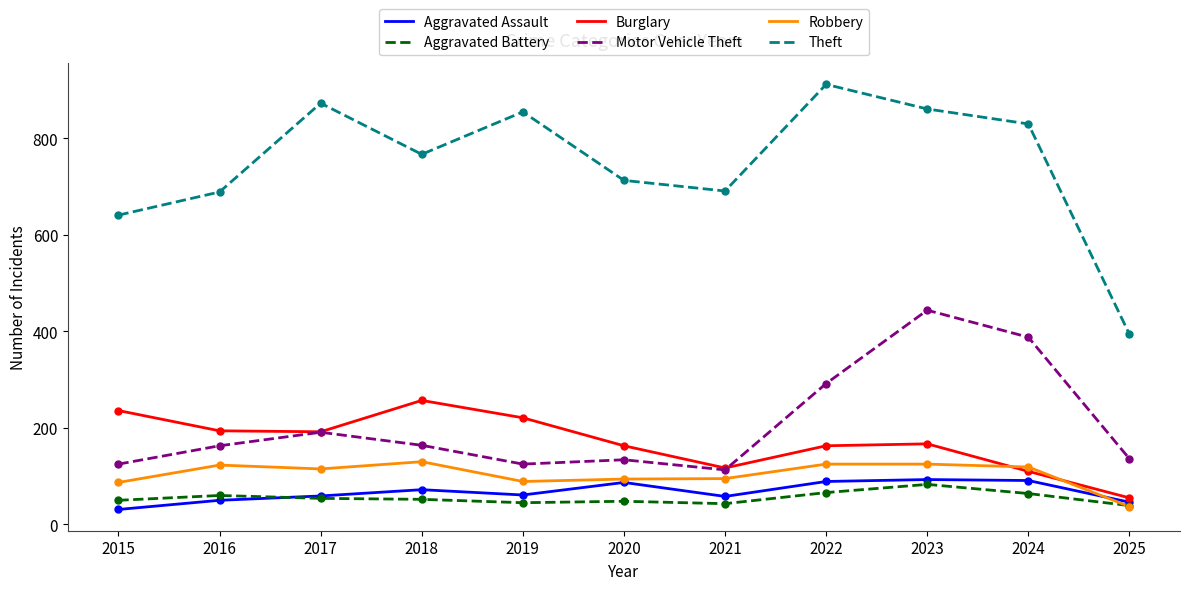

What is the spread (max minus min) of values at 2024?

766